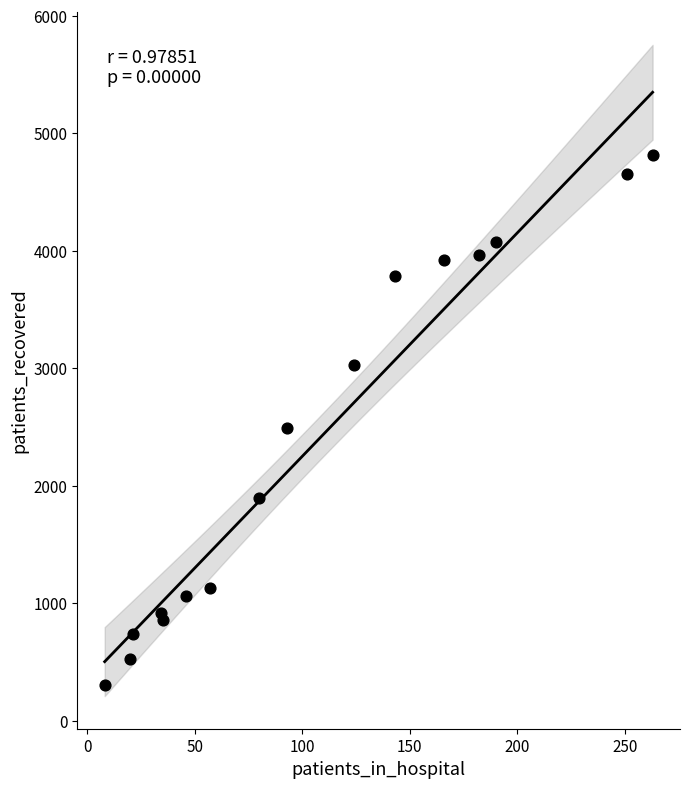

What Y value in the scatter plot is closest to 2563?

2492